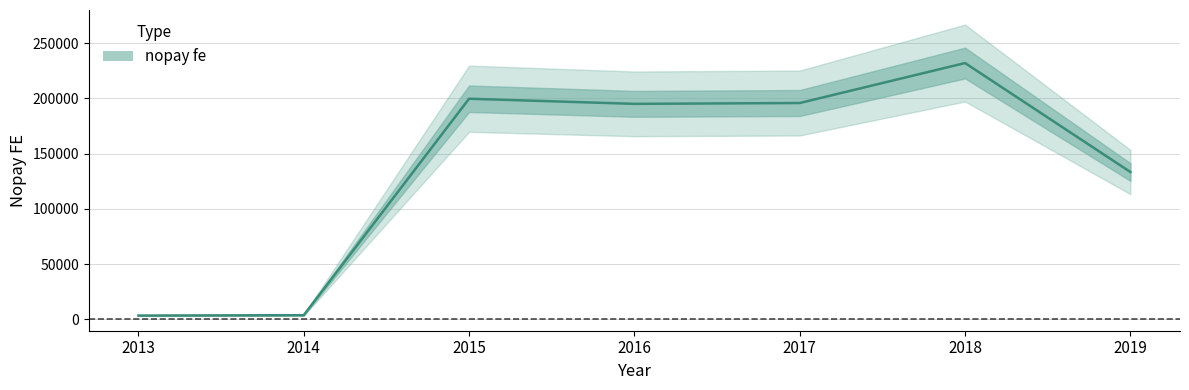

What is the greatest value displayed?

232029